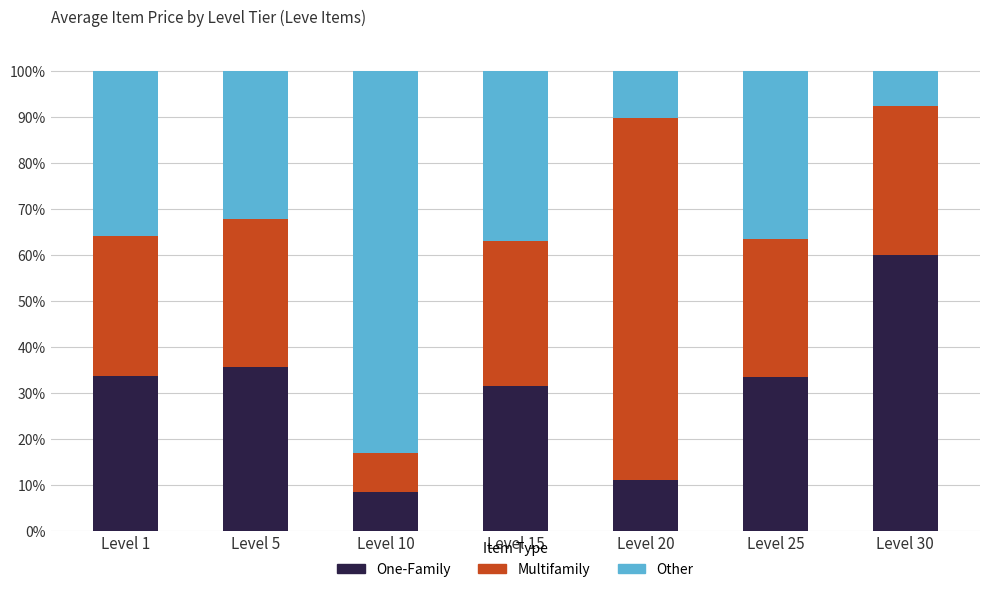

How many bars are there in total?

7